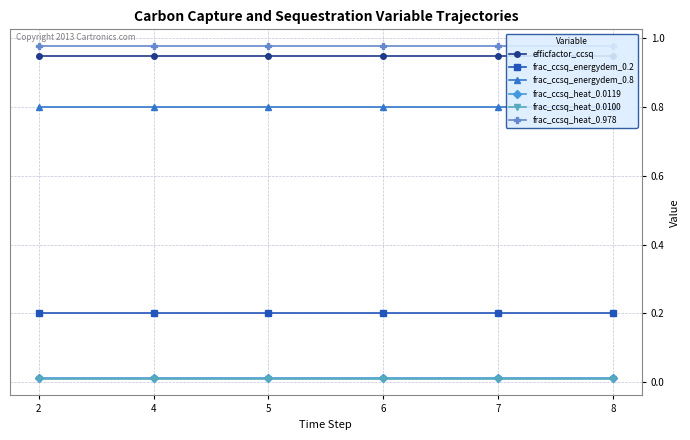

Which series has the largest total across all categories?

frac_ccsq_heat_0.978